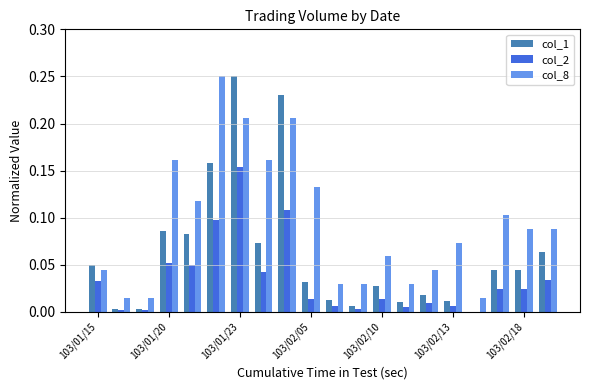

What is the sum of all col_8 values?

1.9